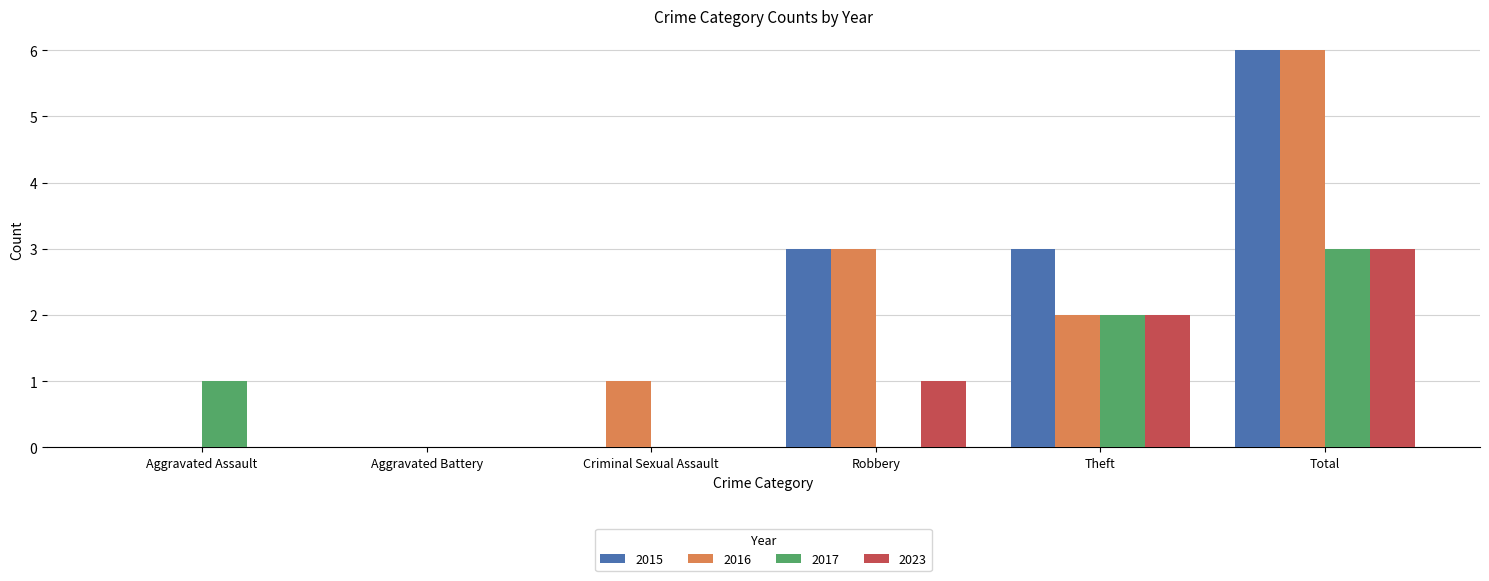

How many categories are shown in the chart?

6